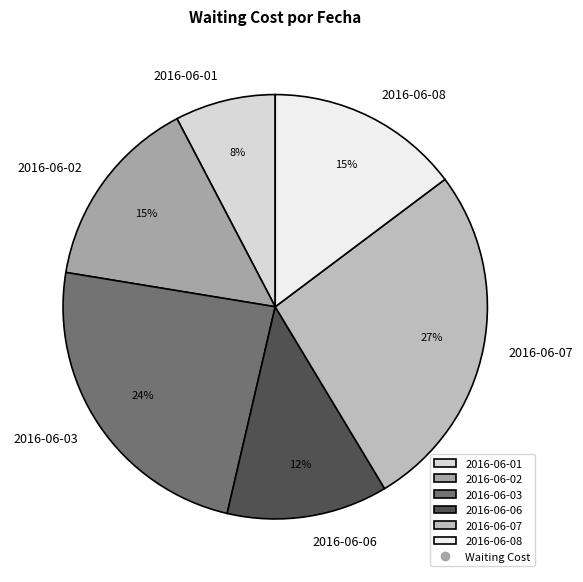

To the nearest percent, what percentage of the pie is 2016-06-03?

24%